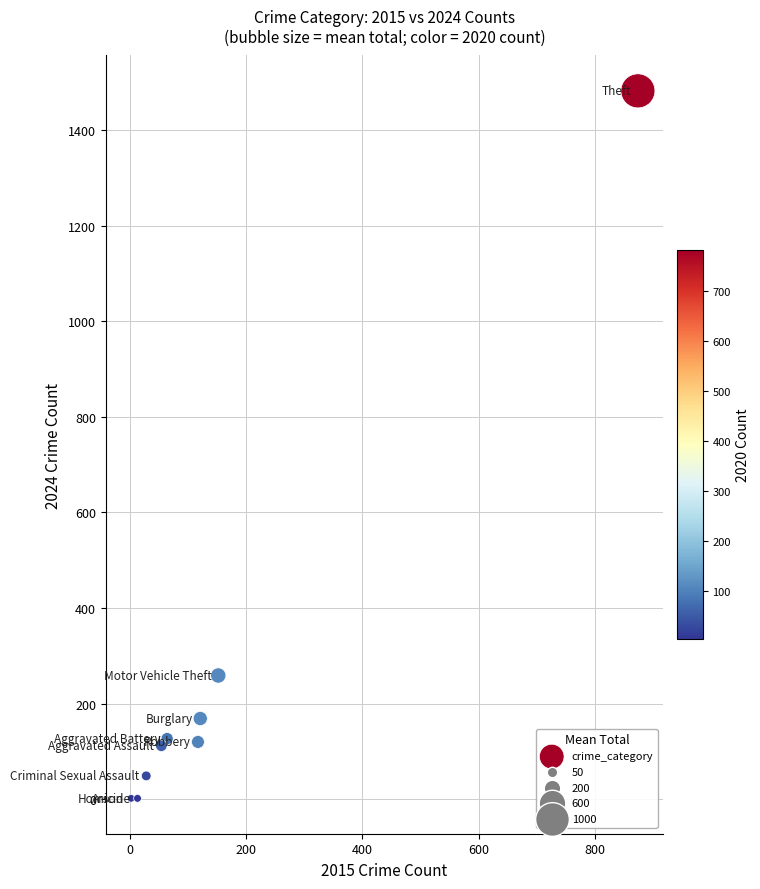

What is the average X value?

158